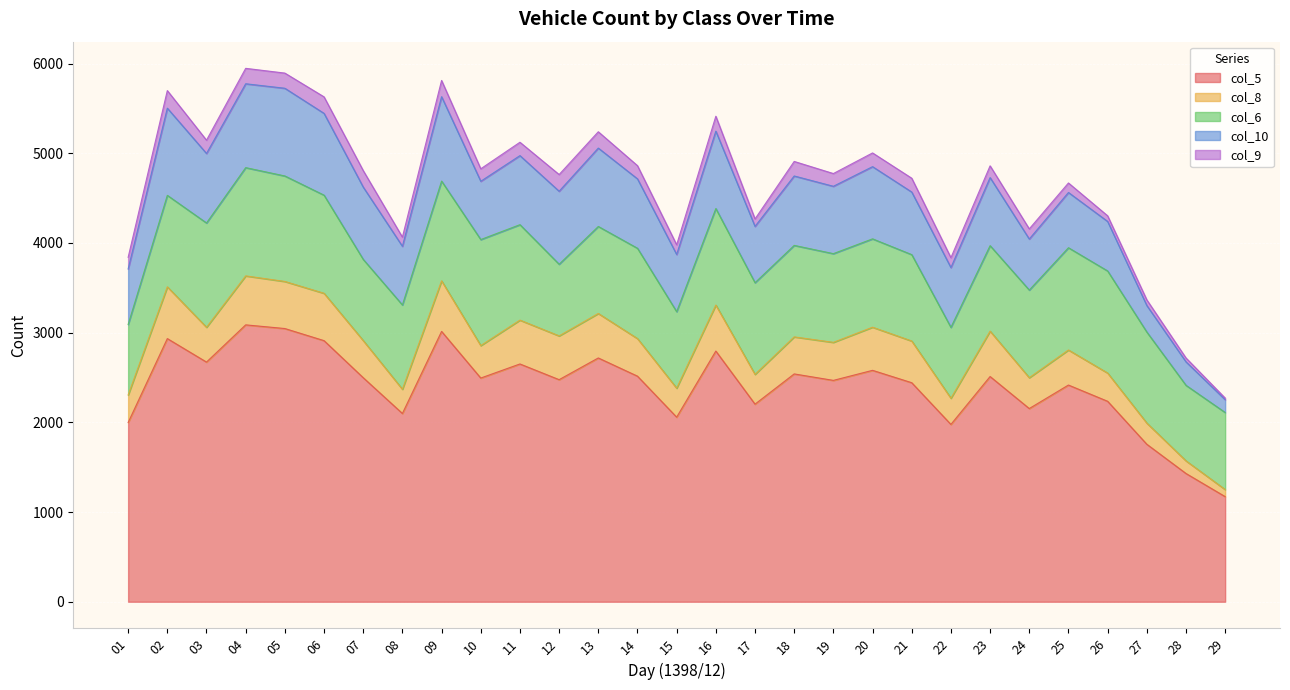

At which label does col_9 first exceed 147?

02